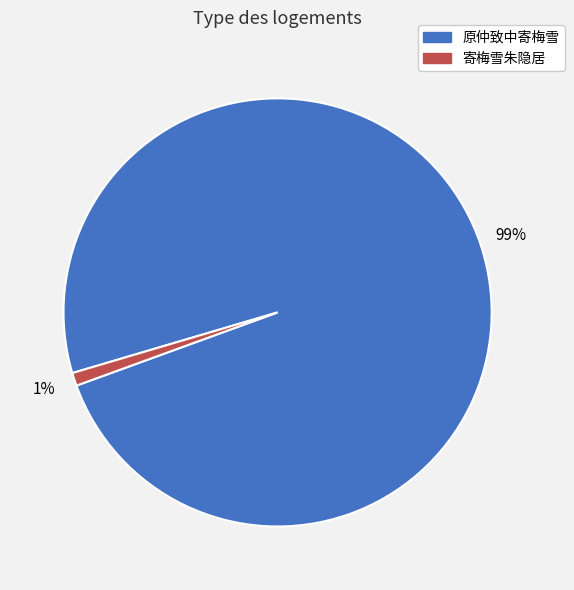

To the nearest percent, what is the average slice percentage?

50%